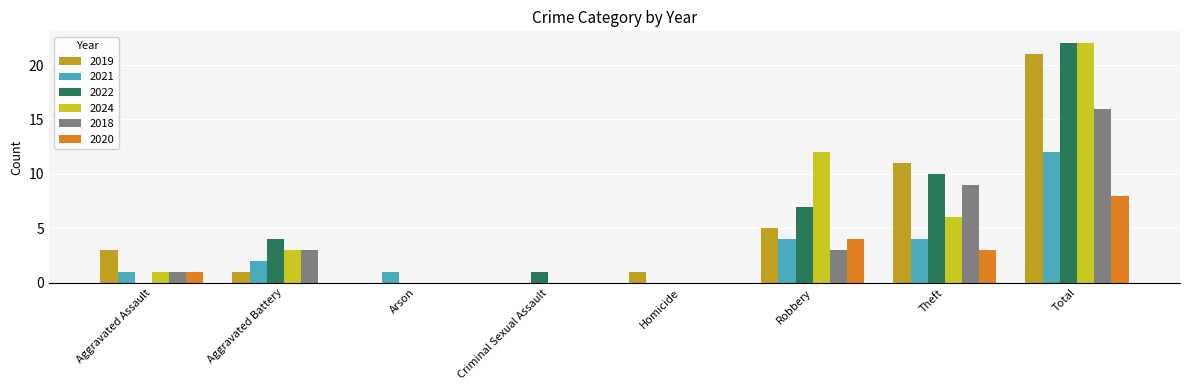

How many categories are shown in the chart?

8